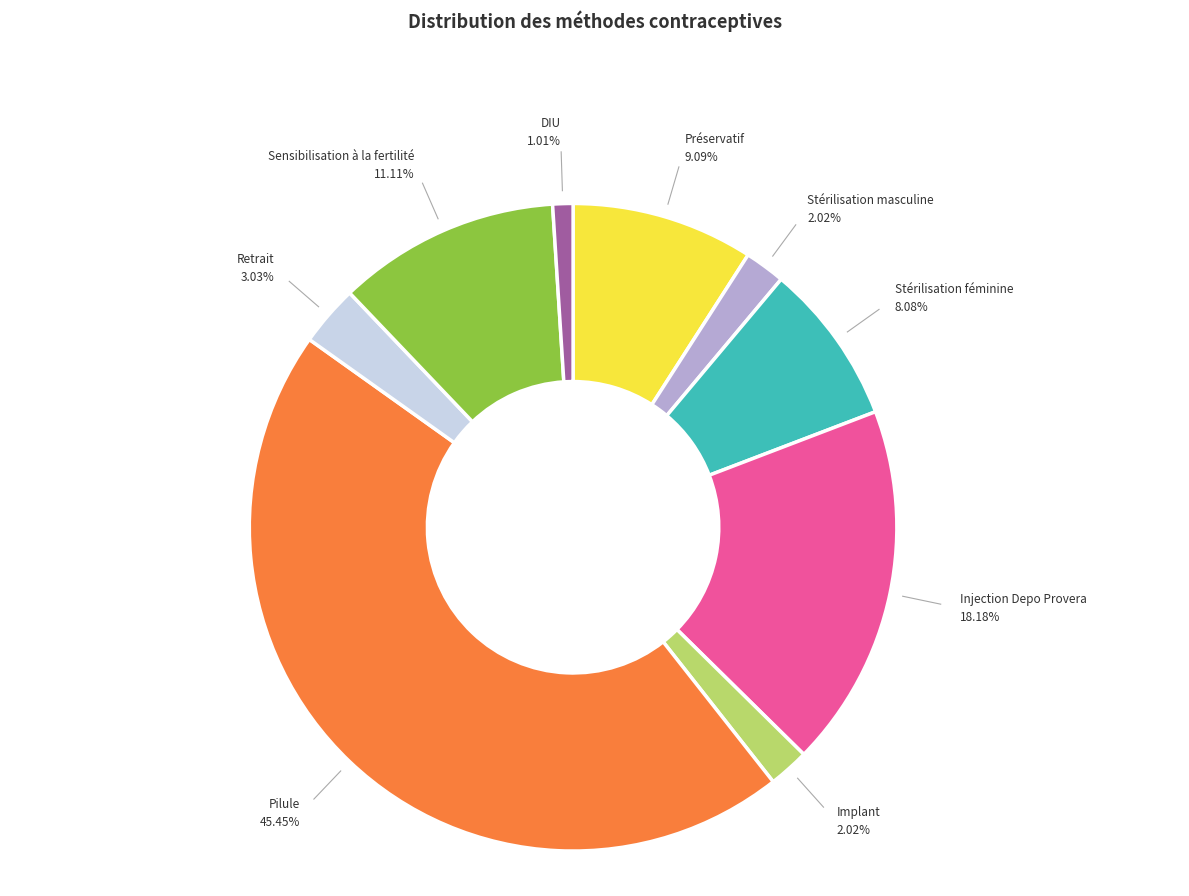

Is there a majority slice in this chart?

No